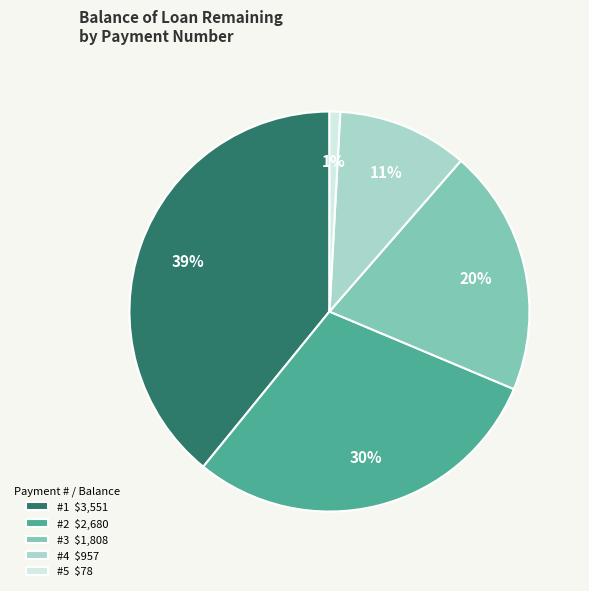

To the nearest percent, what is the average slice percentage?

20%